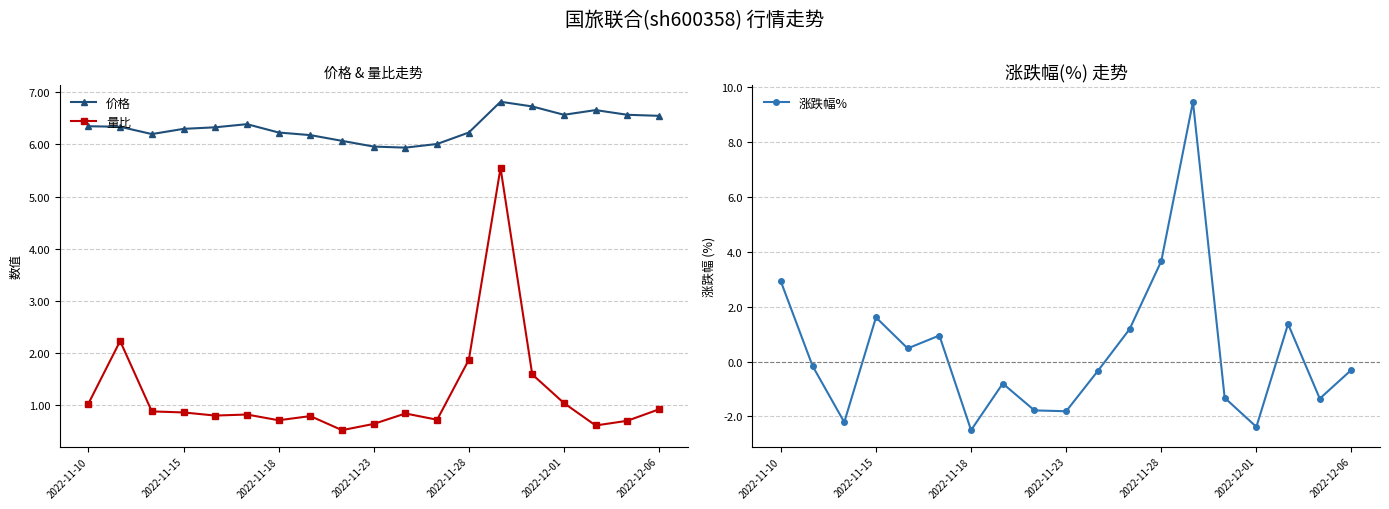

True or false: 量比 has a value of 0.2 at 2022-11-28.

False